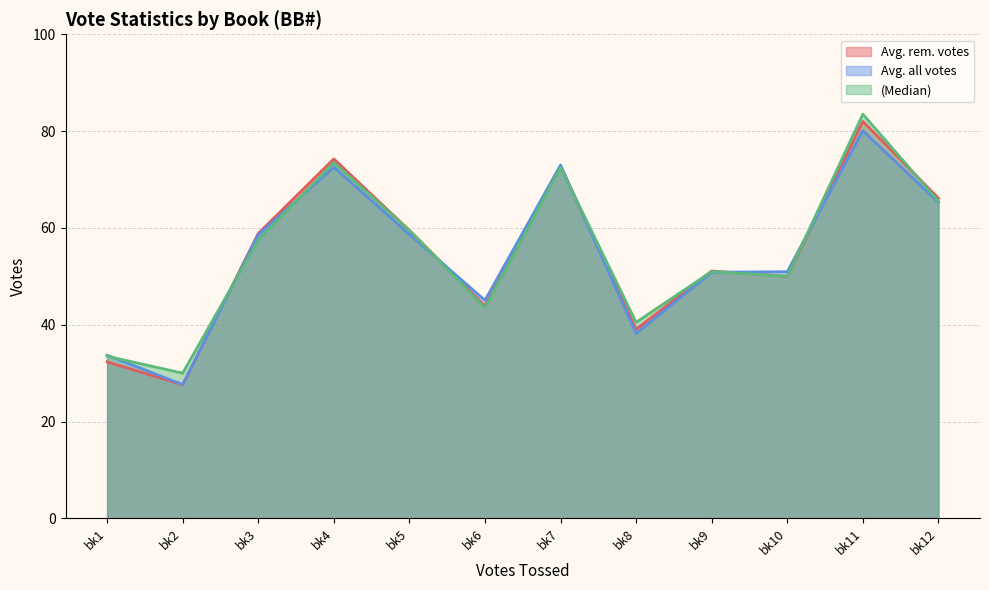

True or false: Avg. all votes has a value of 65.2 at bk12.

True